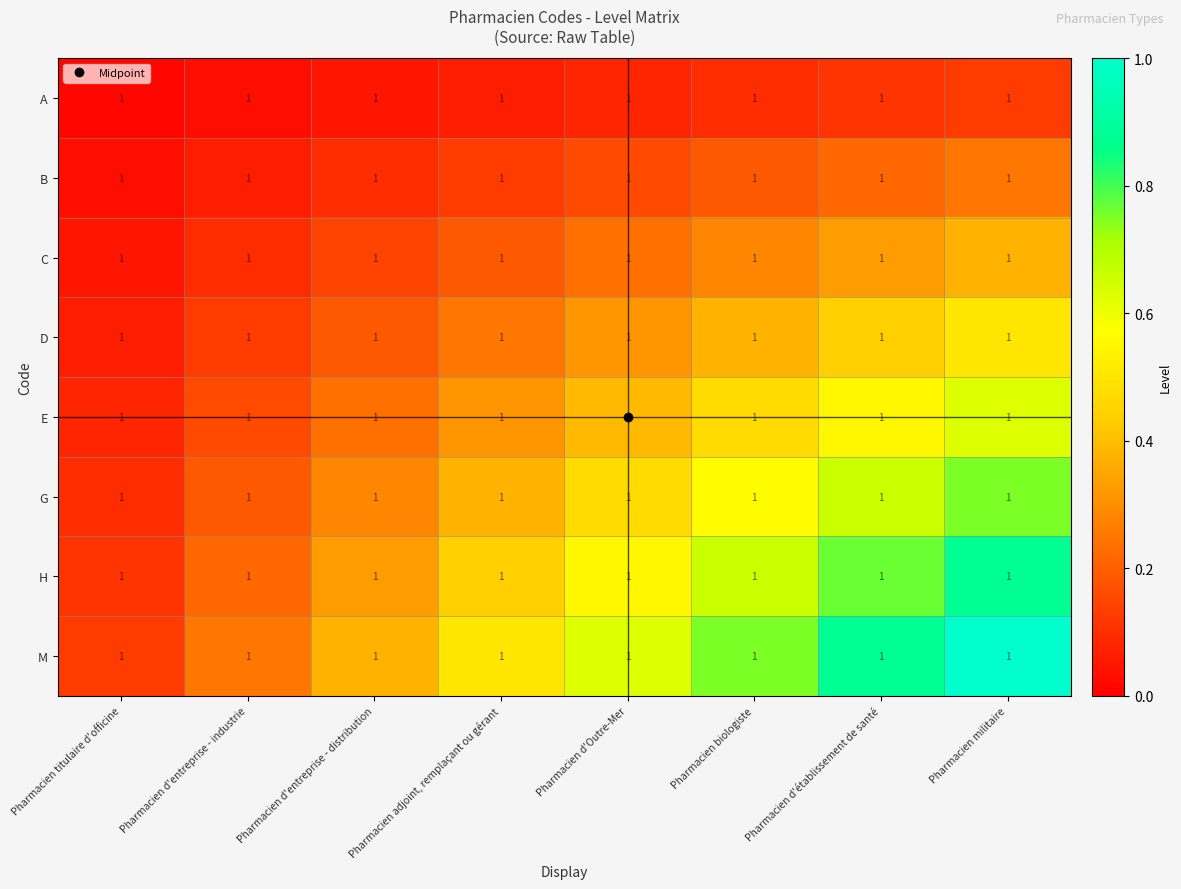

At which category is the sum across all series the highest?

Pharmacien militaire